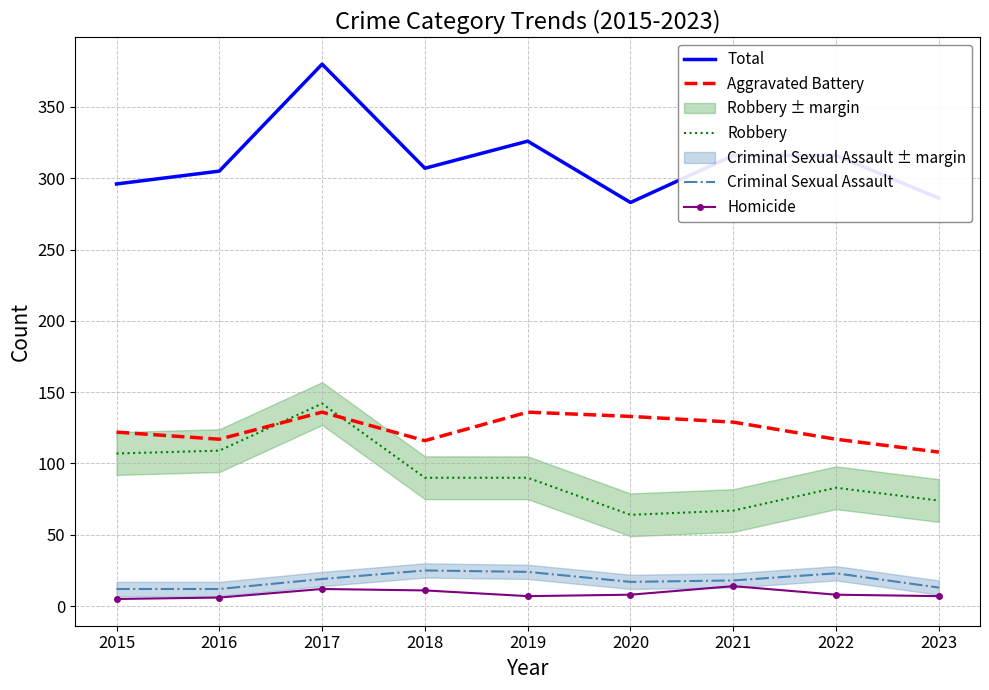

What are all the series names shown in the legend?

Total, Aggravated Battery, Robbery, Criminal Sexual Assault, Homicide